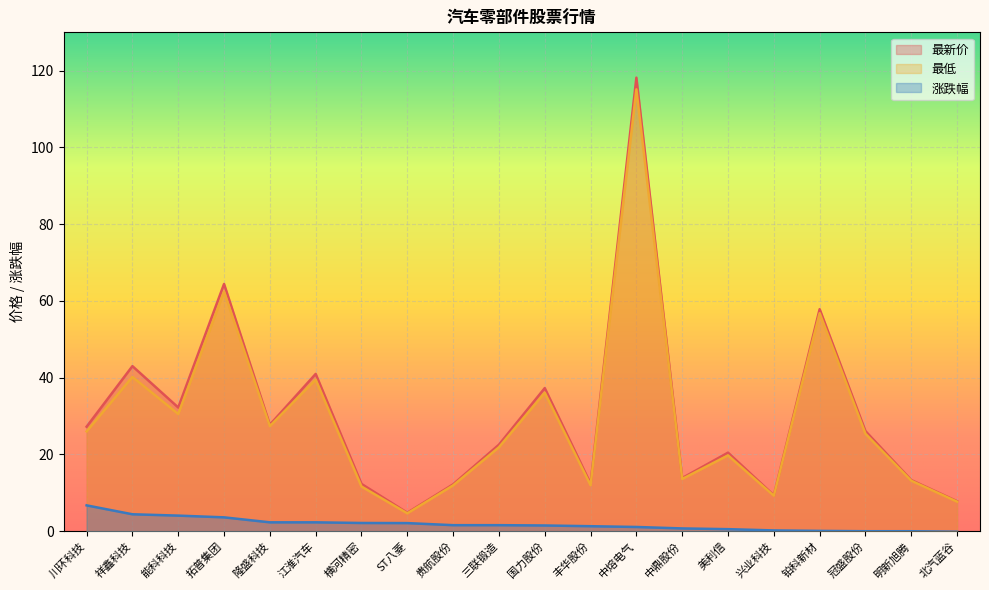

How many negative values does the 涨跌幅 series have?

1